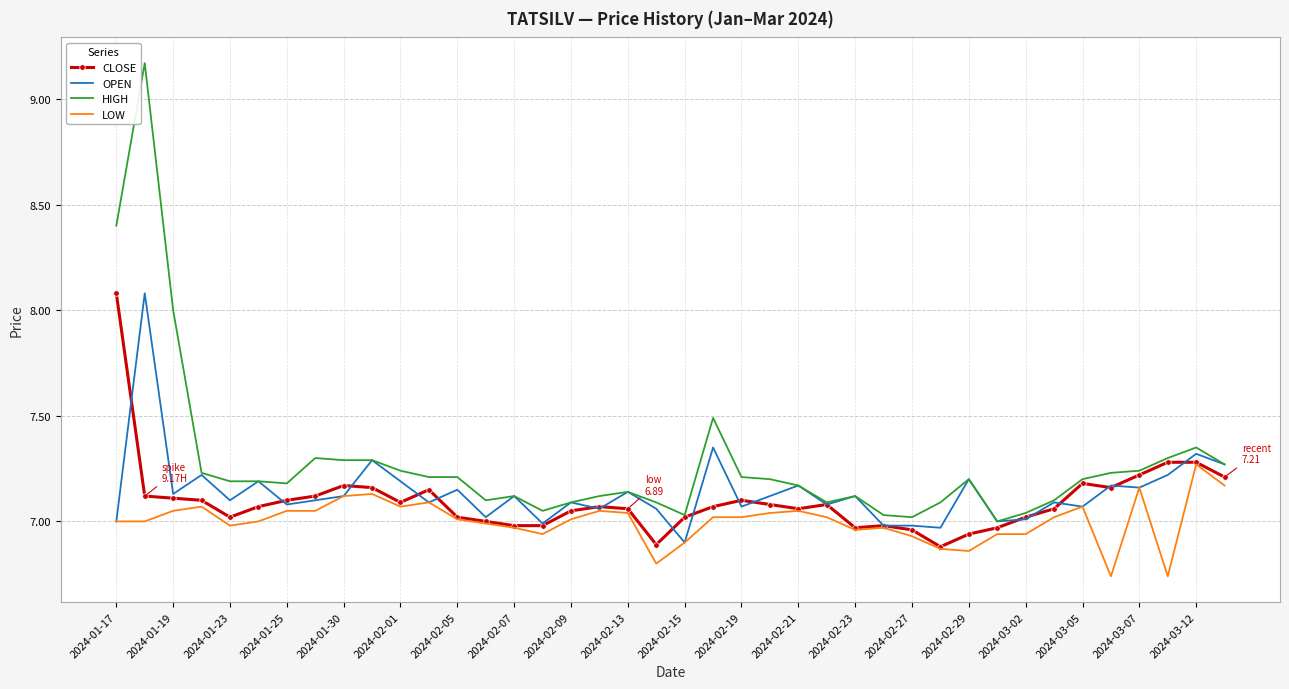

What are all the series names shown in the legend?

CLOSE, OPEN, HIGH, LOW